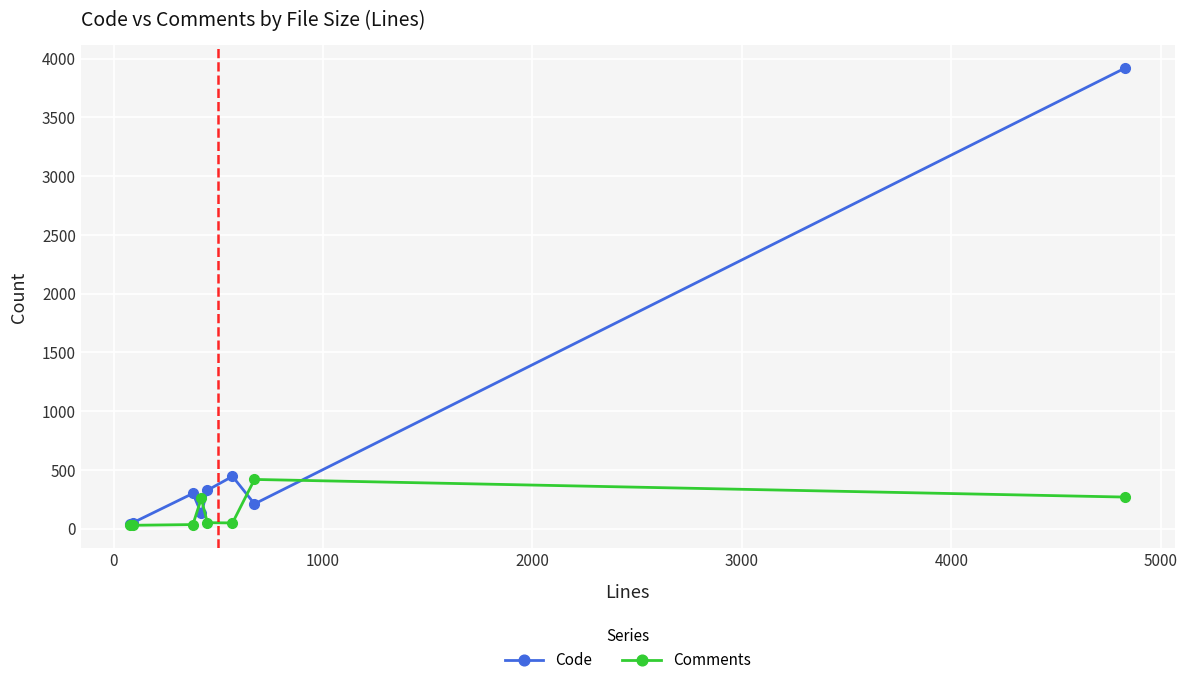

What is the difference between the second highest and minimum values in the Comments series?

240